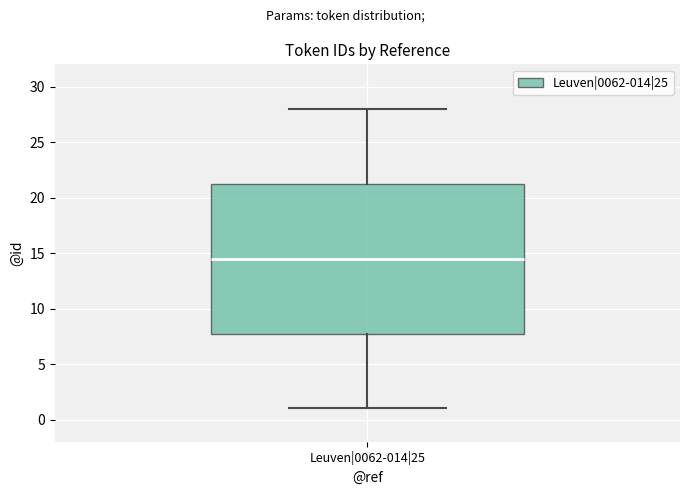

Transcribe this box plot: give where the median line is, the range the box spans, and where the two whiskers end, as read against the y-axis. The values are not printed on the chart, so give them approximately, as read against the axis.

median 14.5, box 8.0 to 21.5, whiskers 1.0 to 28.0